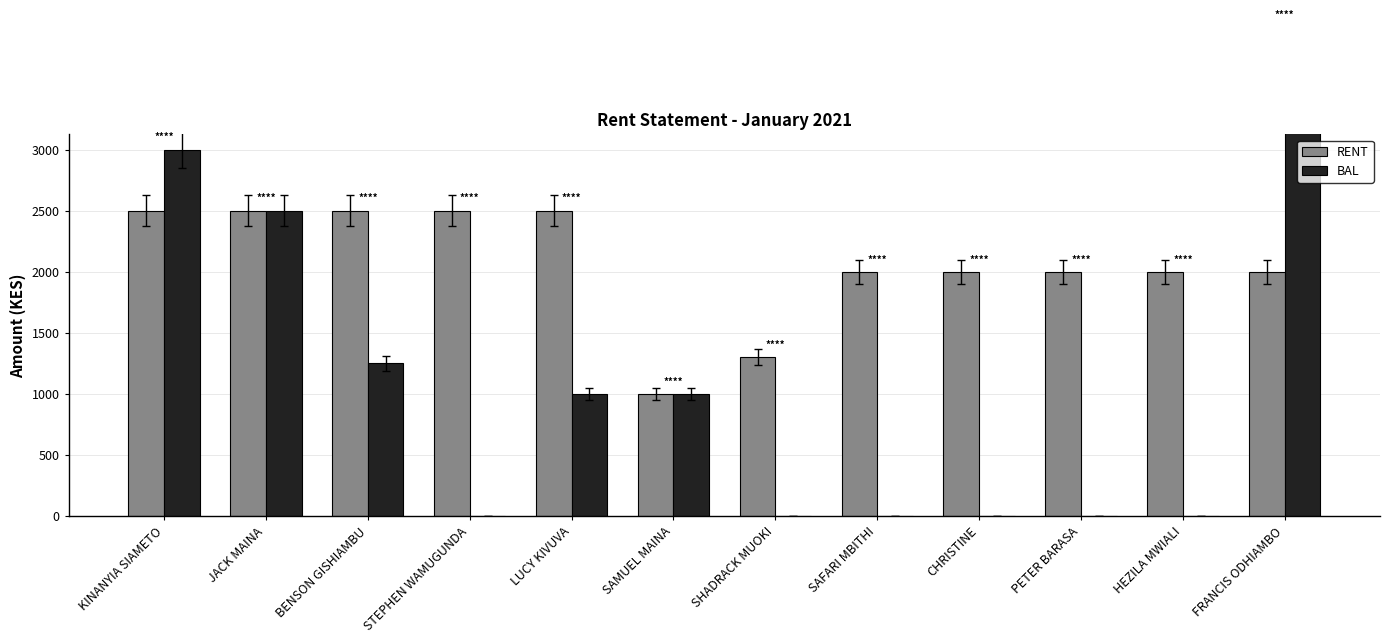

How many distinct data groups are displayed?

2